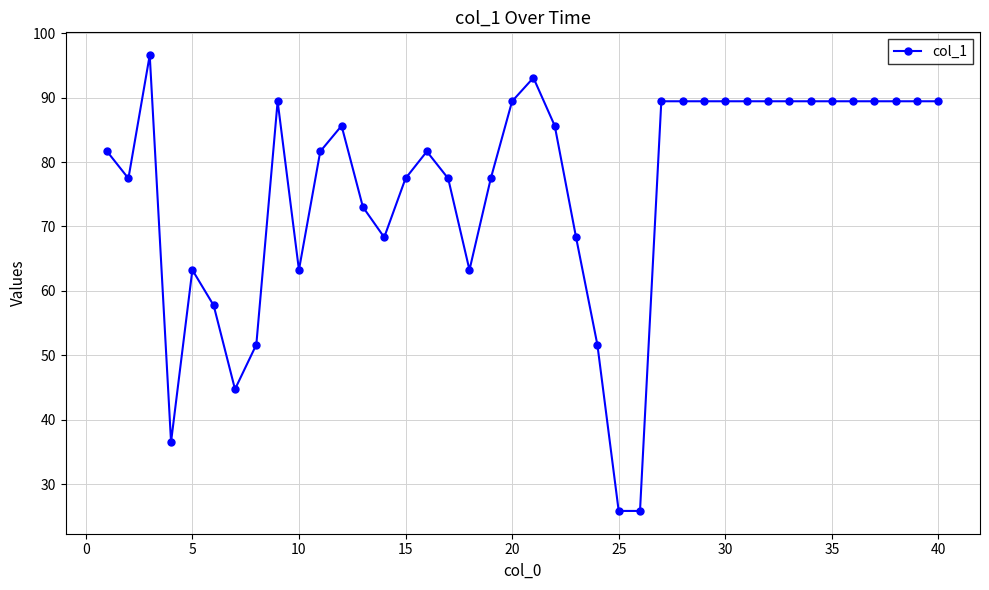

What is the value of the 17th point from the left?

77.5